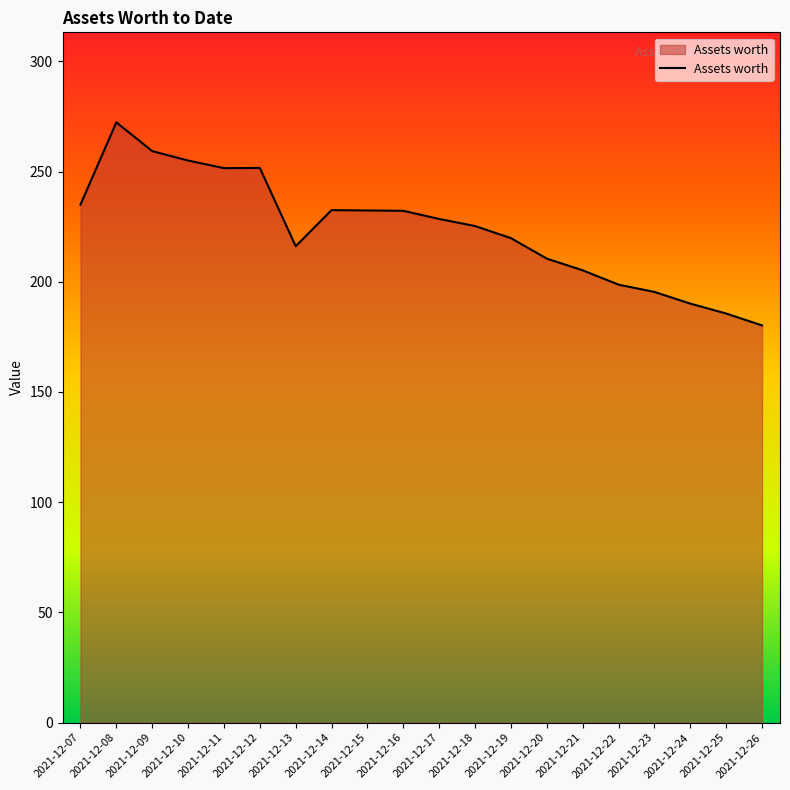

Approximately how many times larger is the value at 2021-12-10 compared to 2021-12-14?

1.1